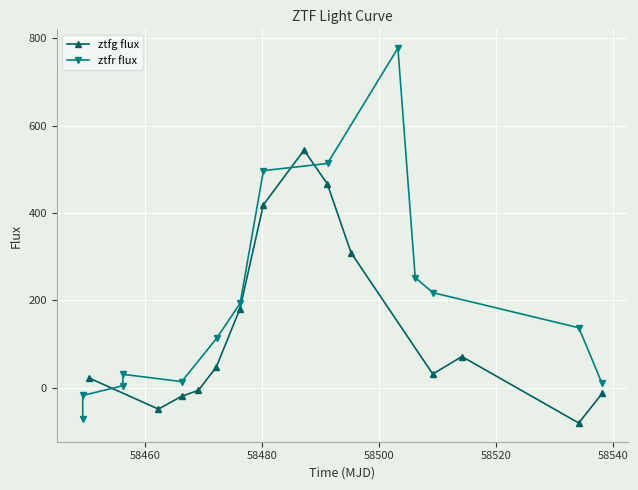

What is the difference between the maximum and second lowest values in the ztfg flux series?

592.5